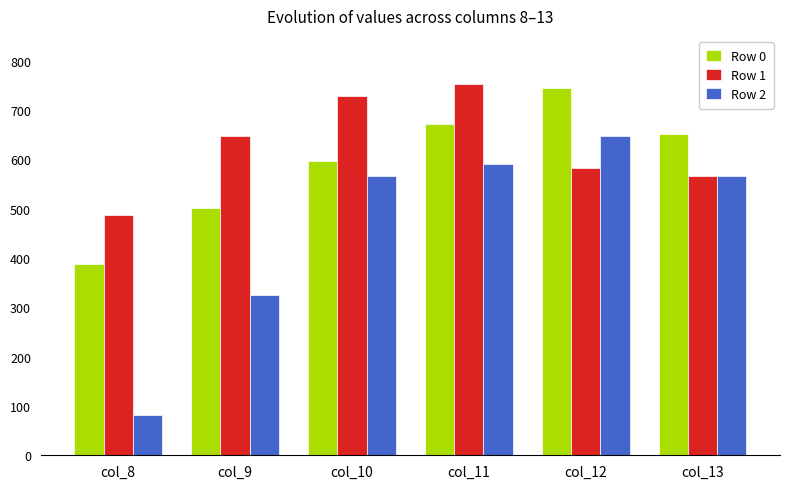

At col_9, list the series in order from smallest to largest.

Row 2, Row 0, Row 1